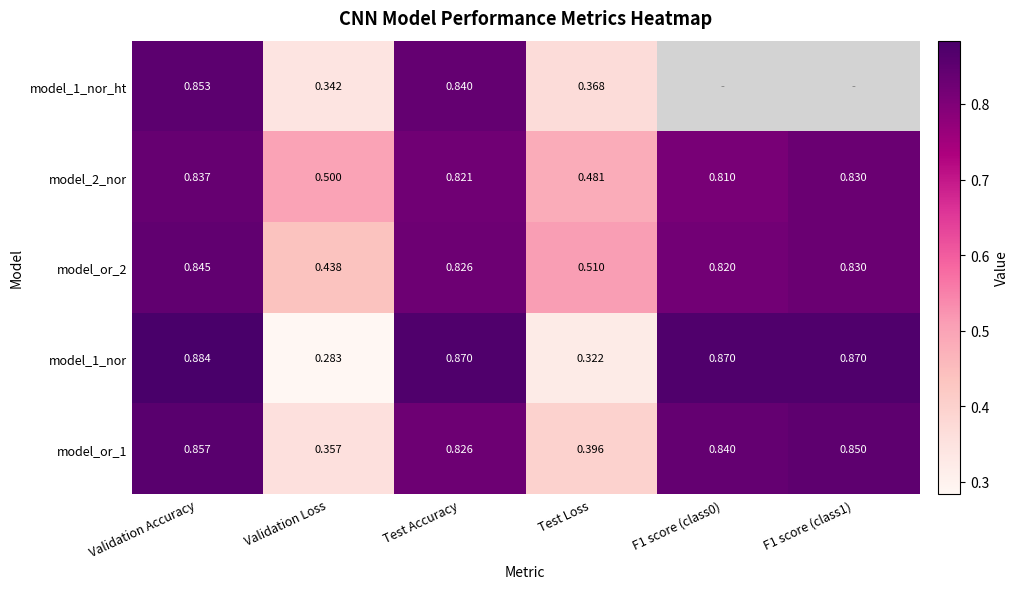

At which label does model_1_nor reach its minimum?

Validation Loss